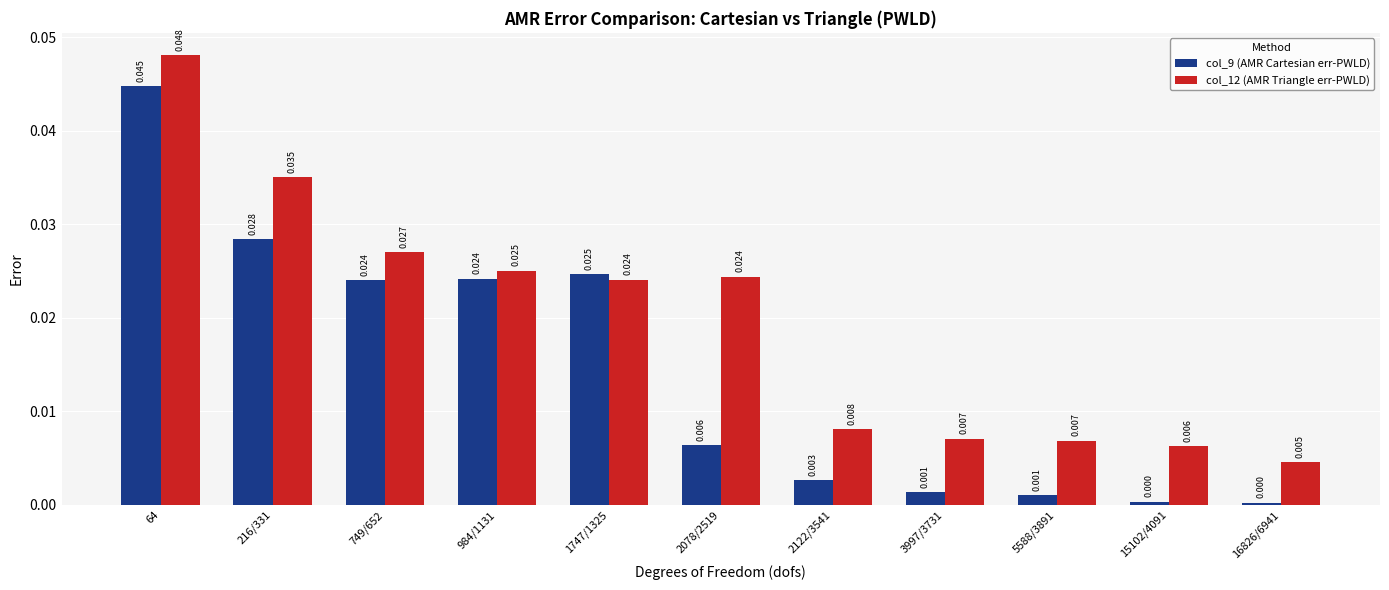

Is the value of col_9 (AMR Cartesian err-PWLD) at 1747/1325 greater than the value of col_12 (AMR Triangle err-PWLD) at 1747/1325?

Yes